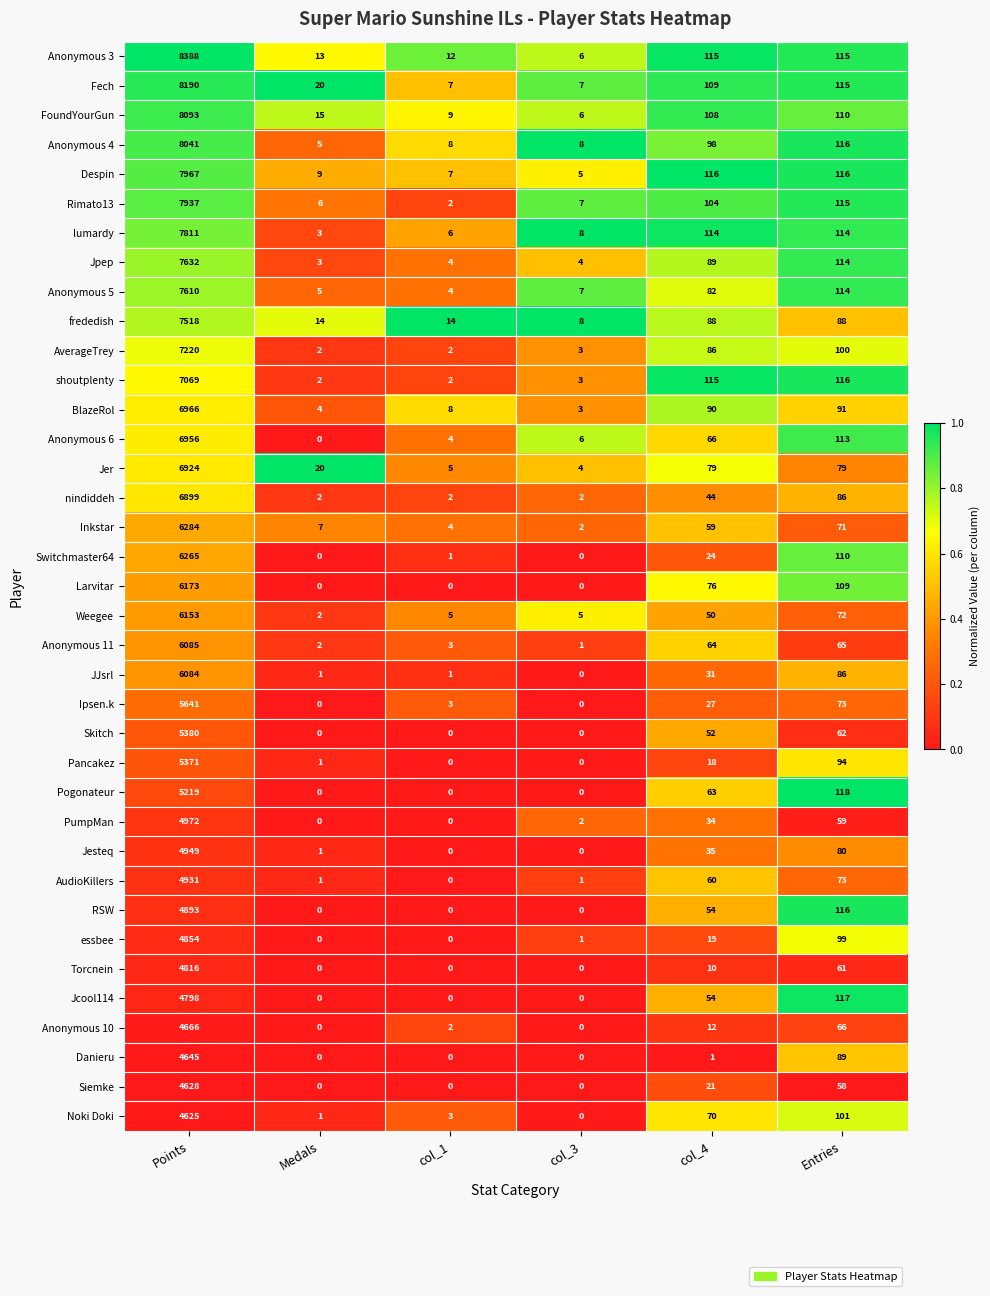

What is the greatest value displayed?

8388